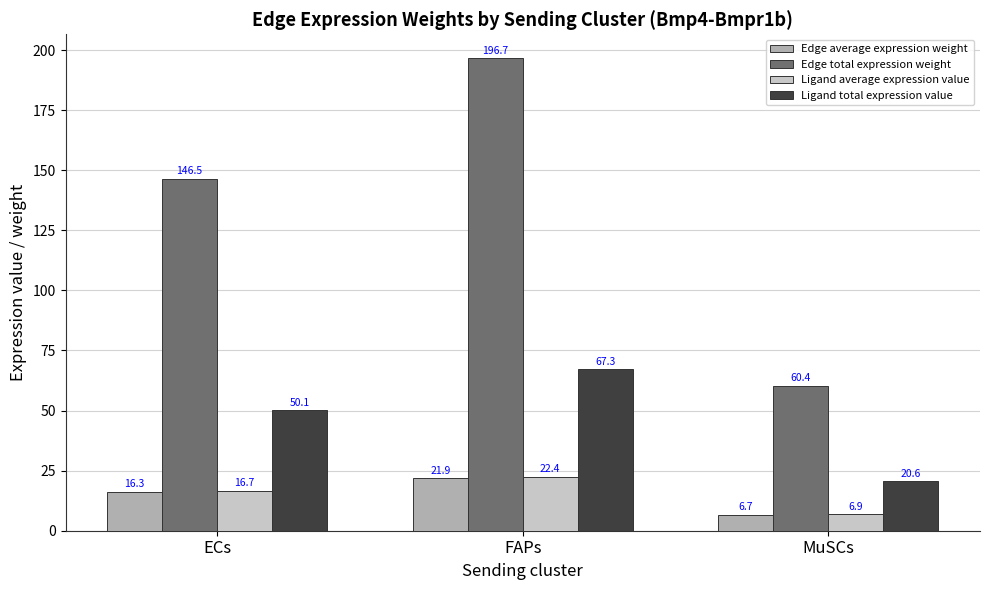

Where does the Ligand total expression value series first go above 50?

ECs